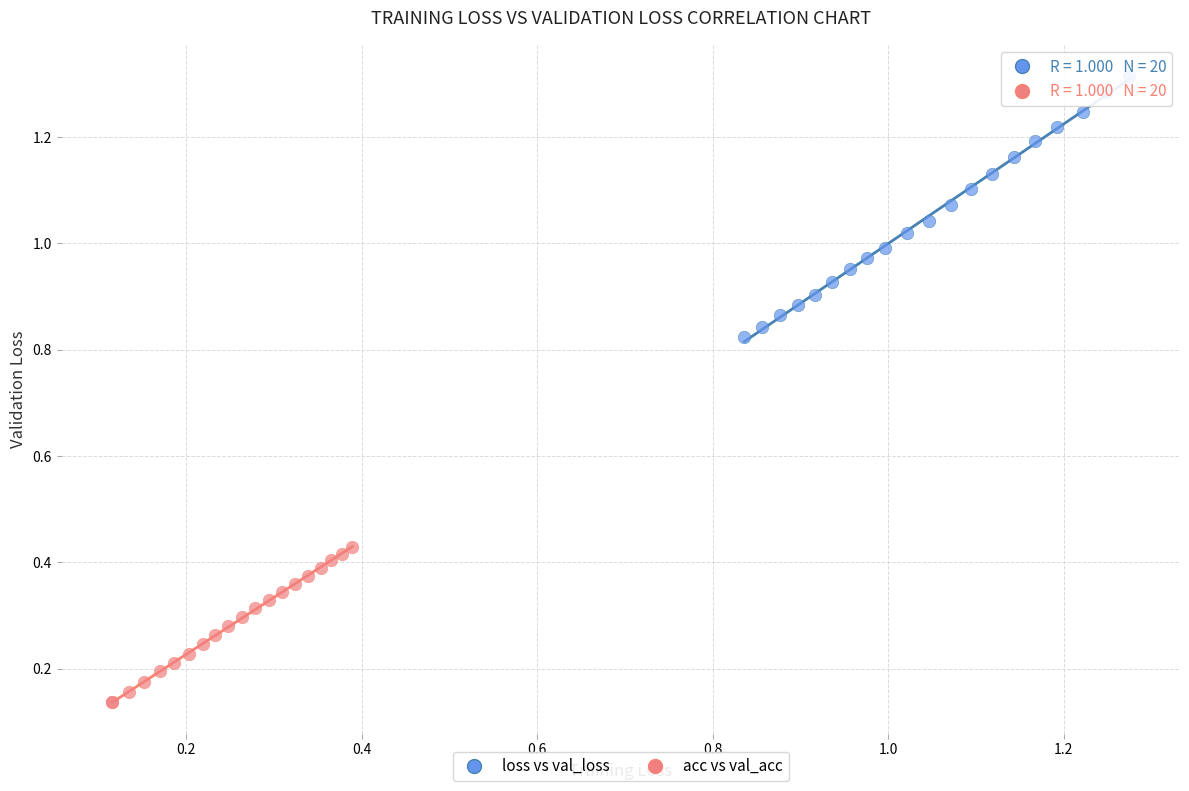

Which series contains the lowest Y value?

acc vs val_acc